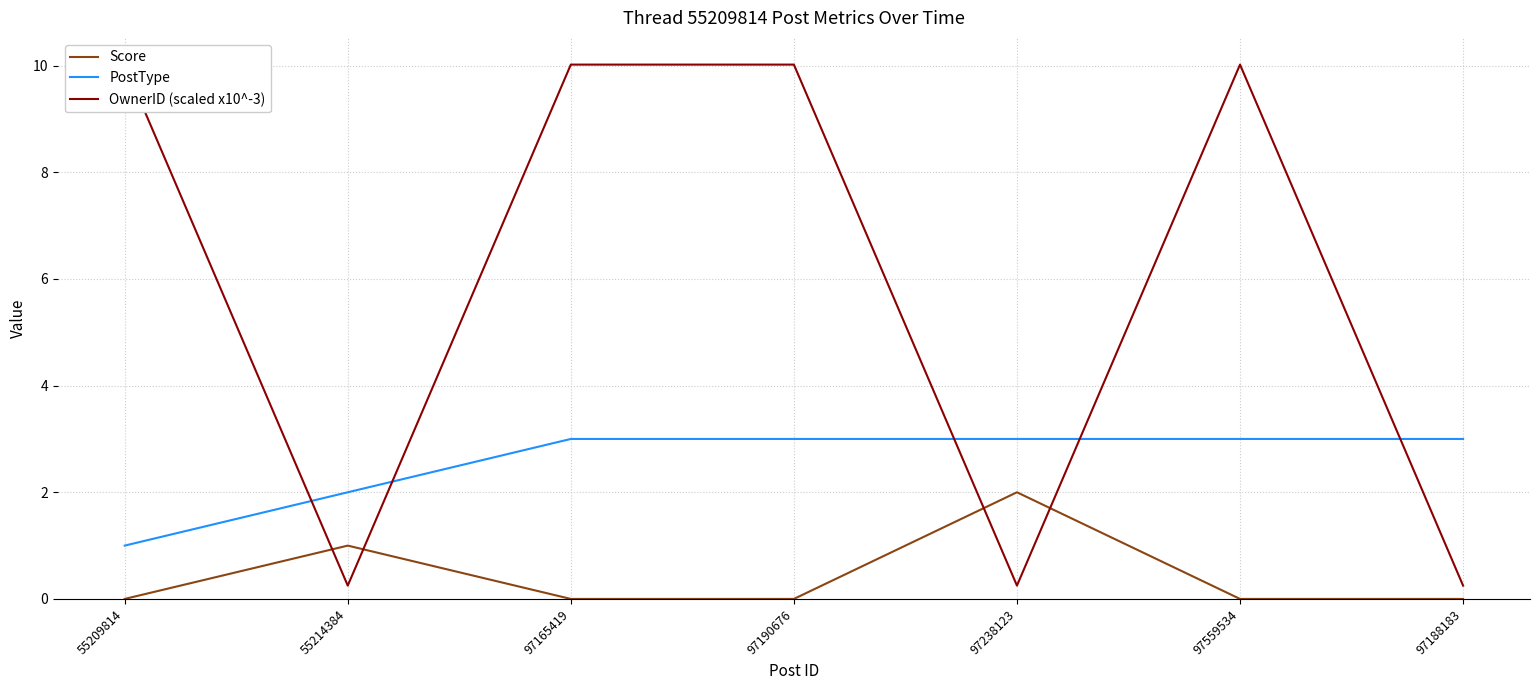

What is the difference between the maximum and minimum values in the OwnerID (scaled x10^-3) series?

9.8